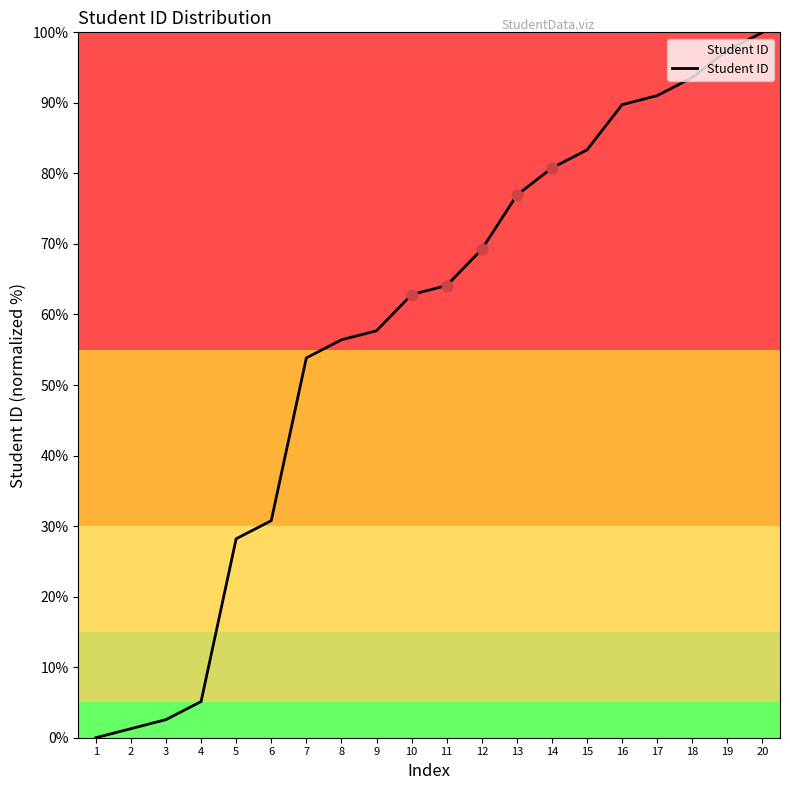

What is the change in value from 4 to 15?

+78.2